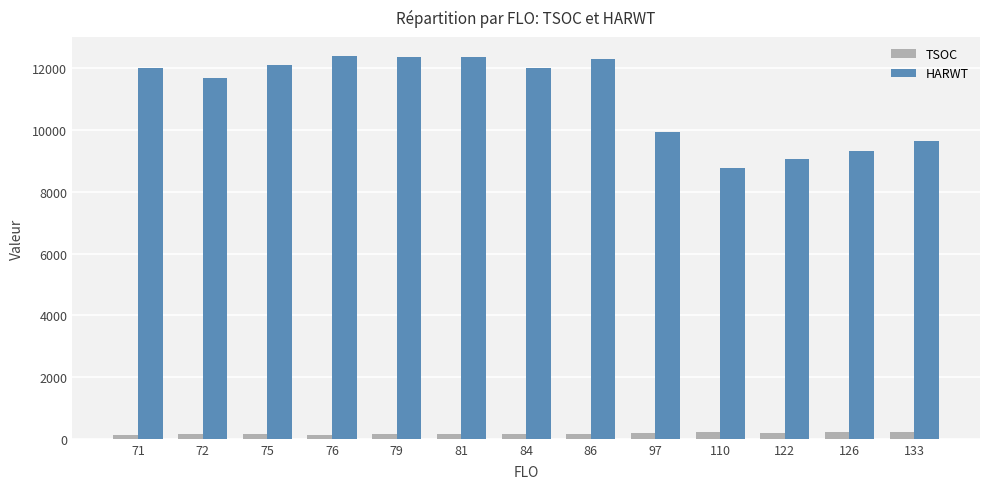

Does the chart contain stacked bars?

No